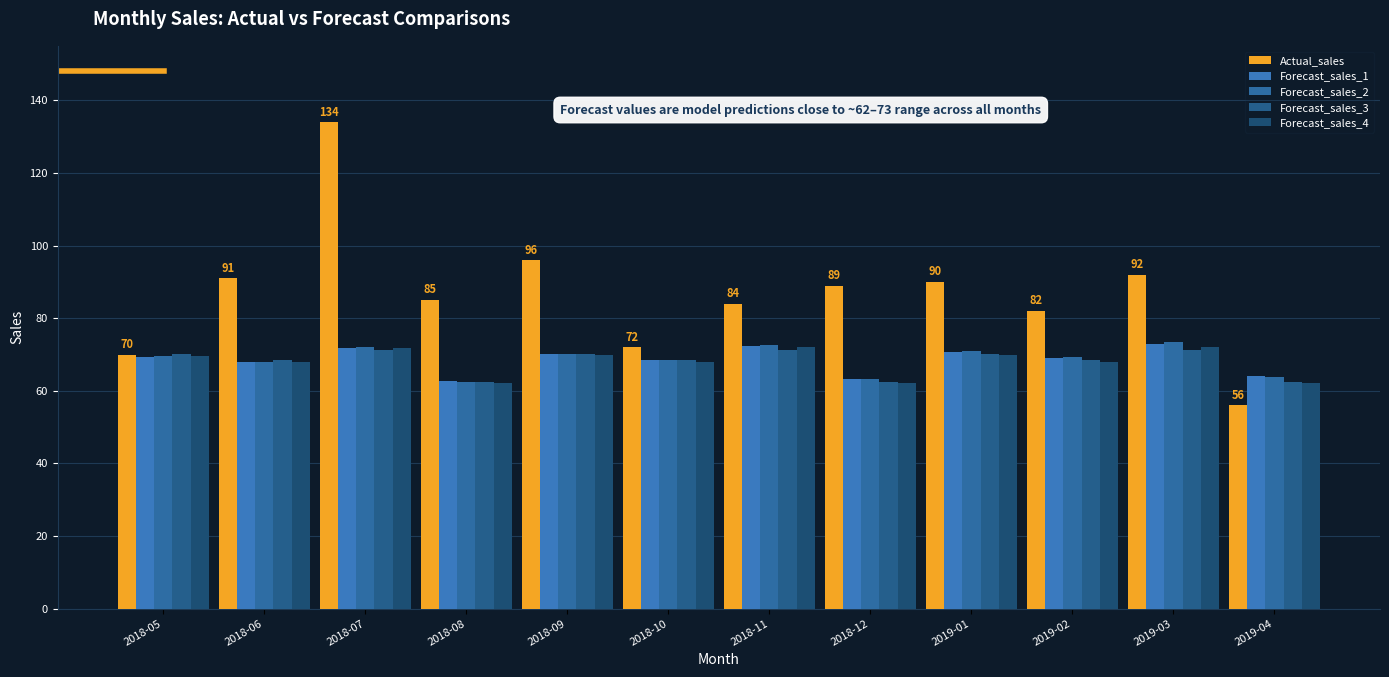

How many categories are shown in the chart?

12